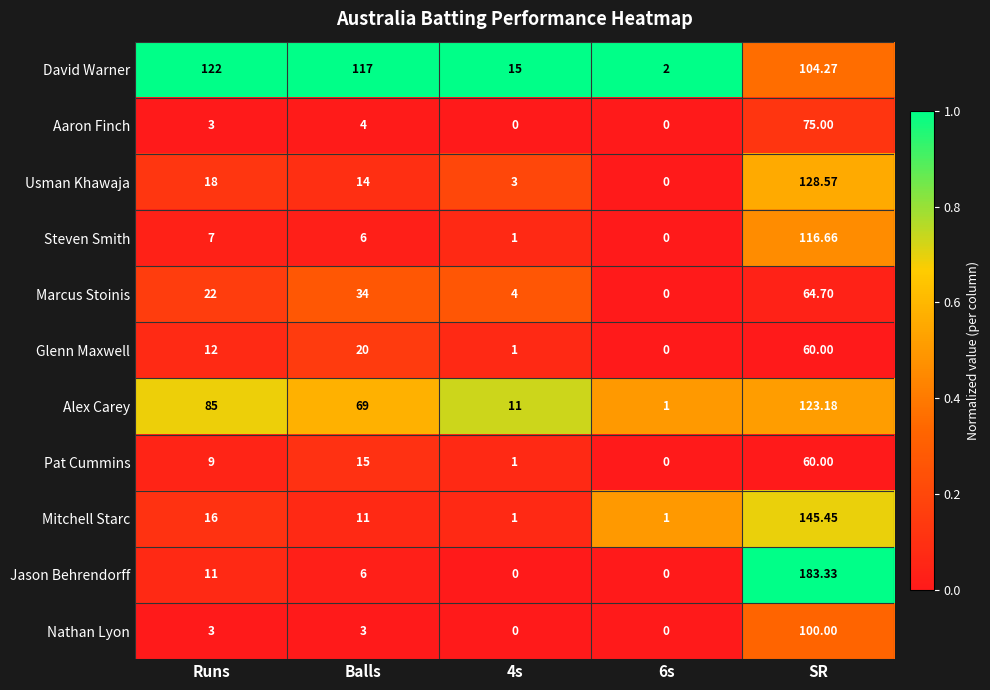

How many distinct data groups are displayed?

11